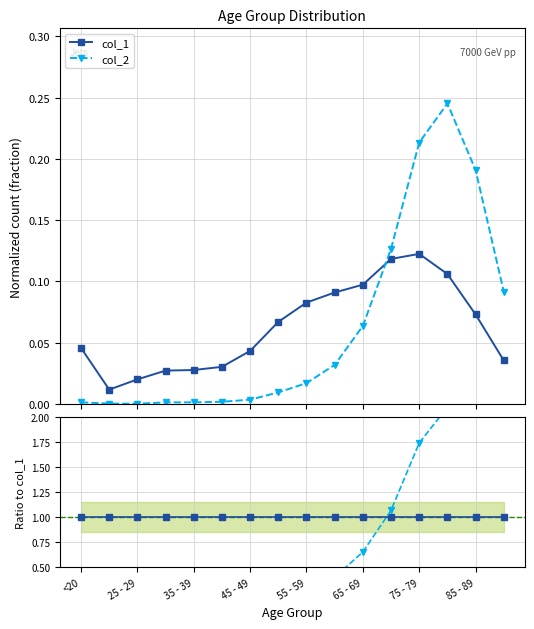

True or false: col_2 has more than 0 points higher than both neighbors.

True